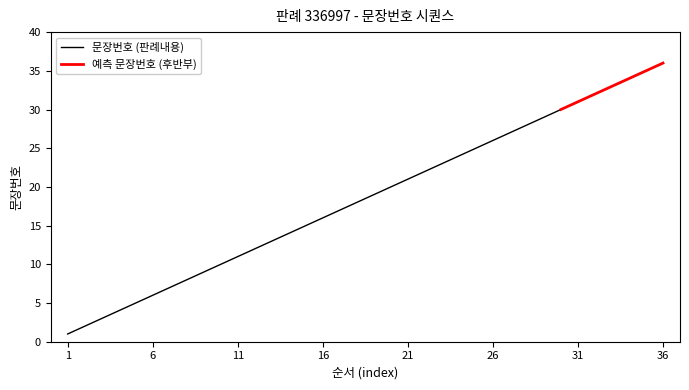

What is the highest value of the 문장번호 (판례내용) series?

30